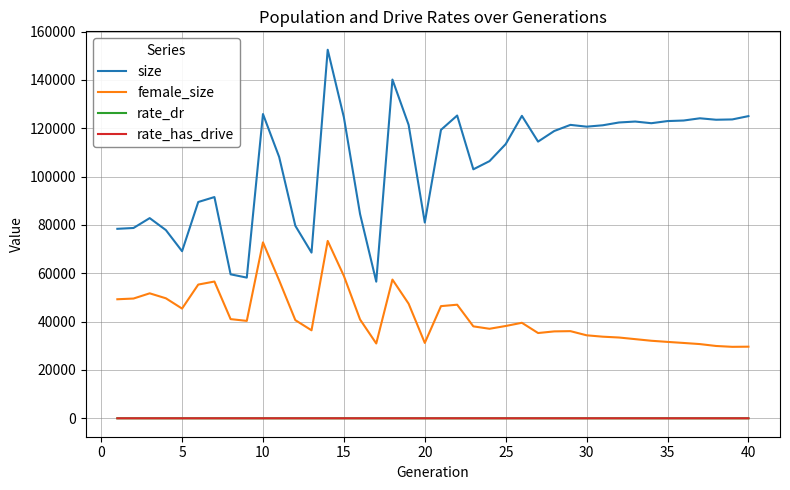

Which series has the widest spread of values?

size